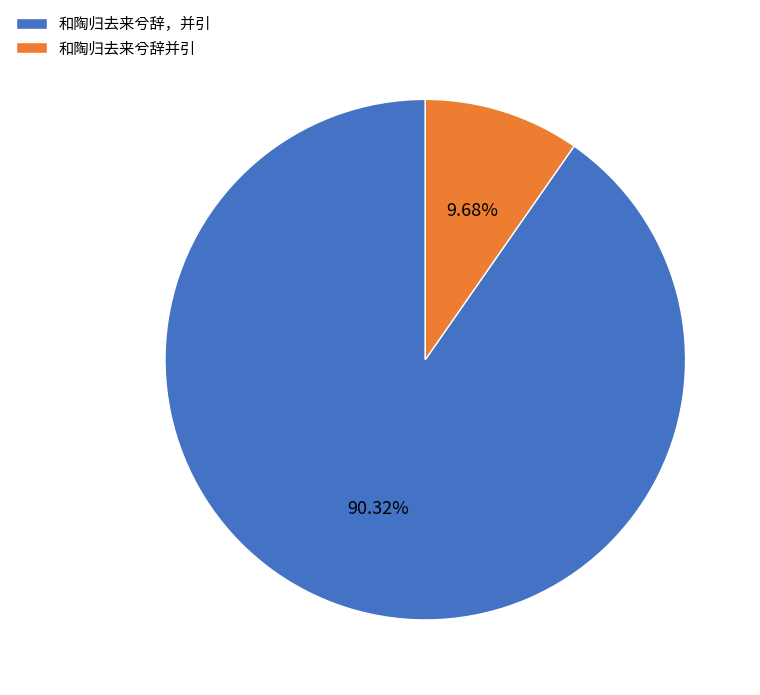

The 和陶归去来兮辞并引 slice represents 15% of the pie. True or false?

False